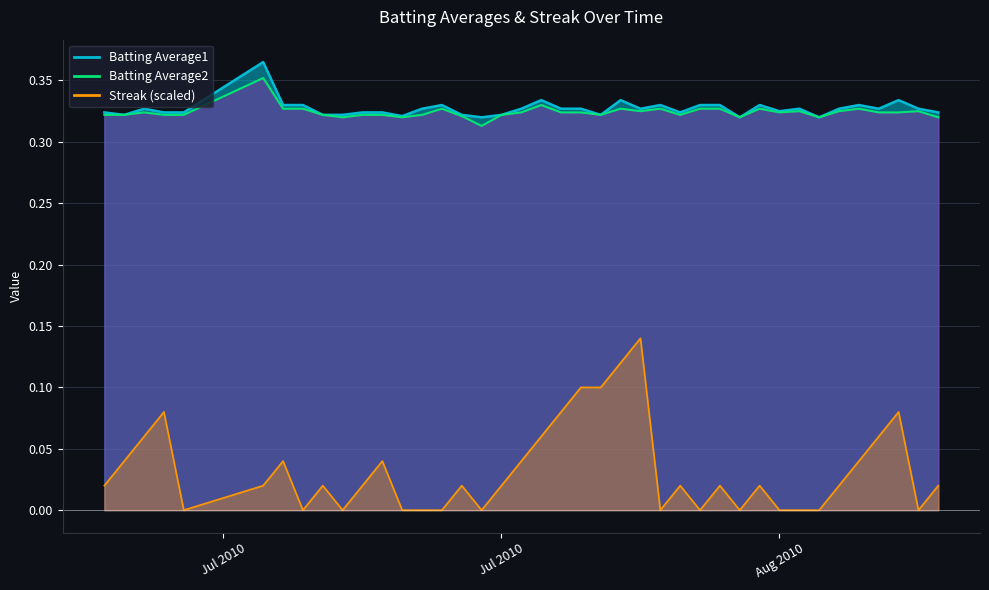

True or false: Batting Average2 and Streak cross at least once.

False